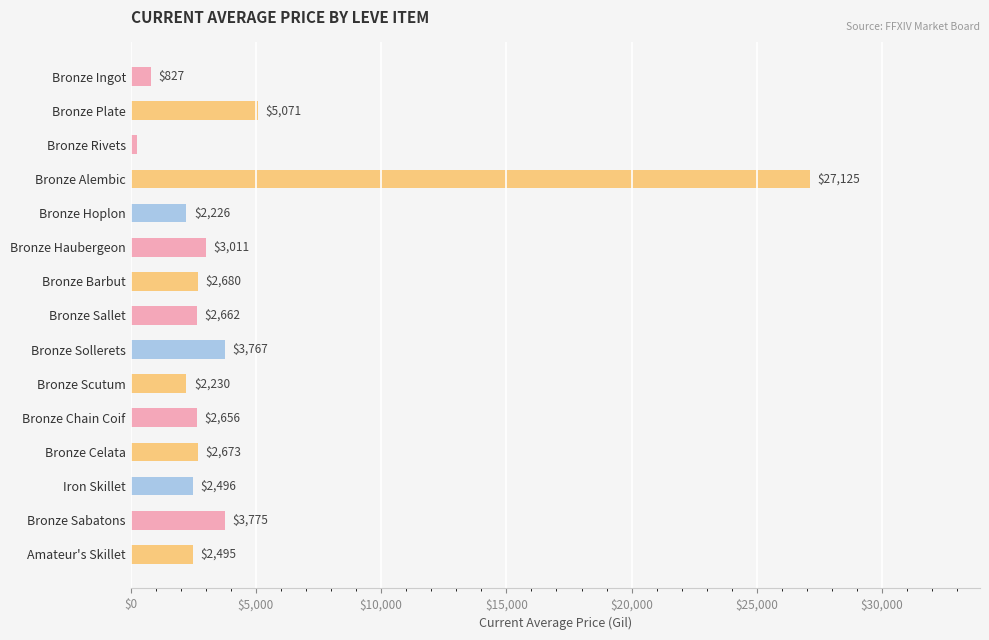

Read the value at Bronze Haubergeon.

3011.0